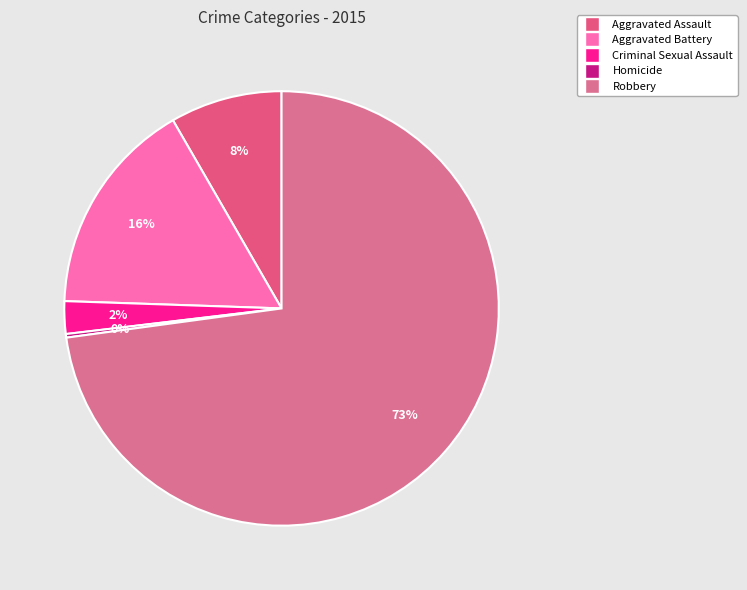

Is the sum of Homicide and Robbery greater than half?

Yes